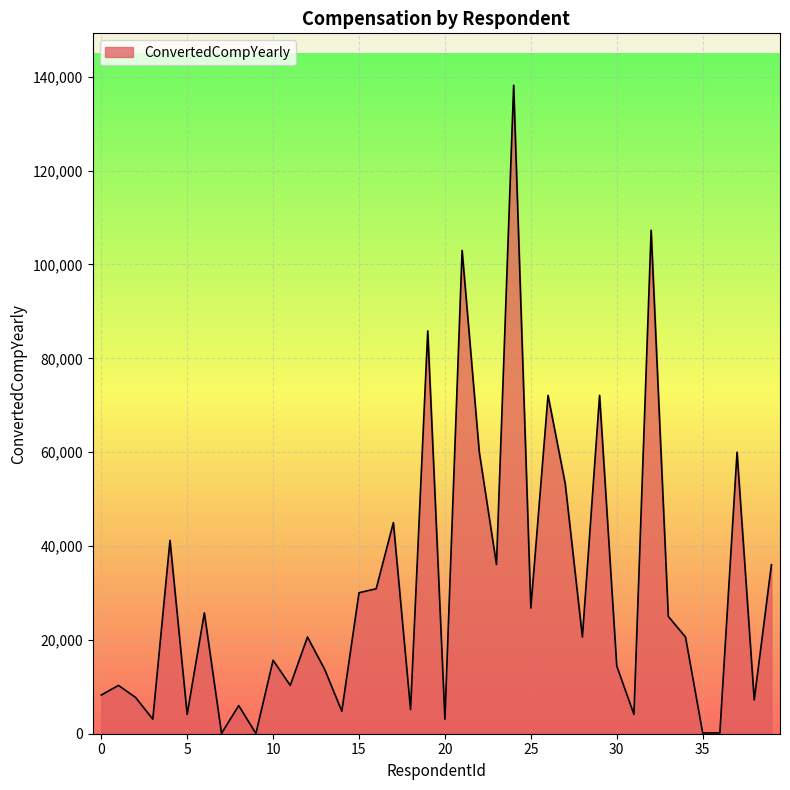

How many lines are shown in the chart?

1